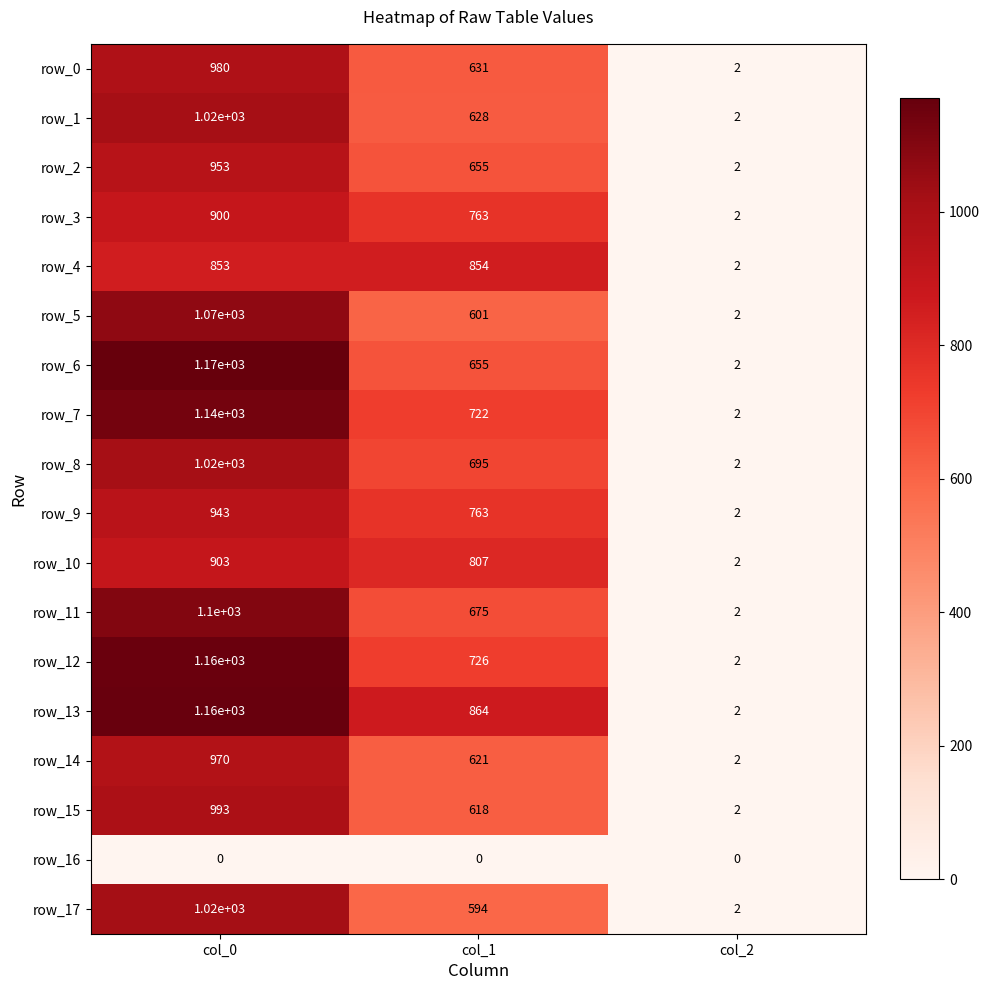

How many distinct data groups are displayed?

18